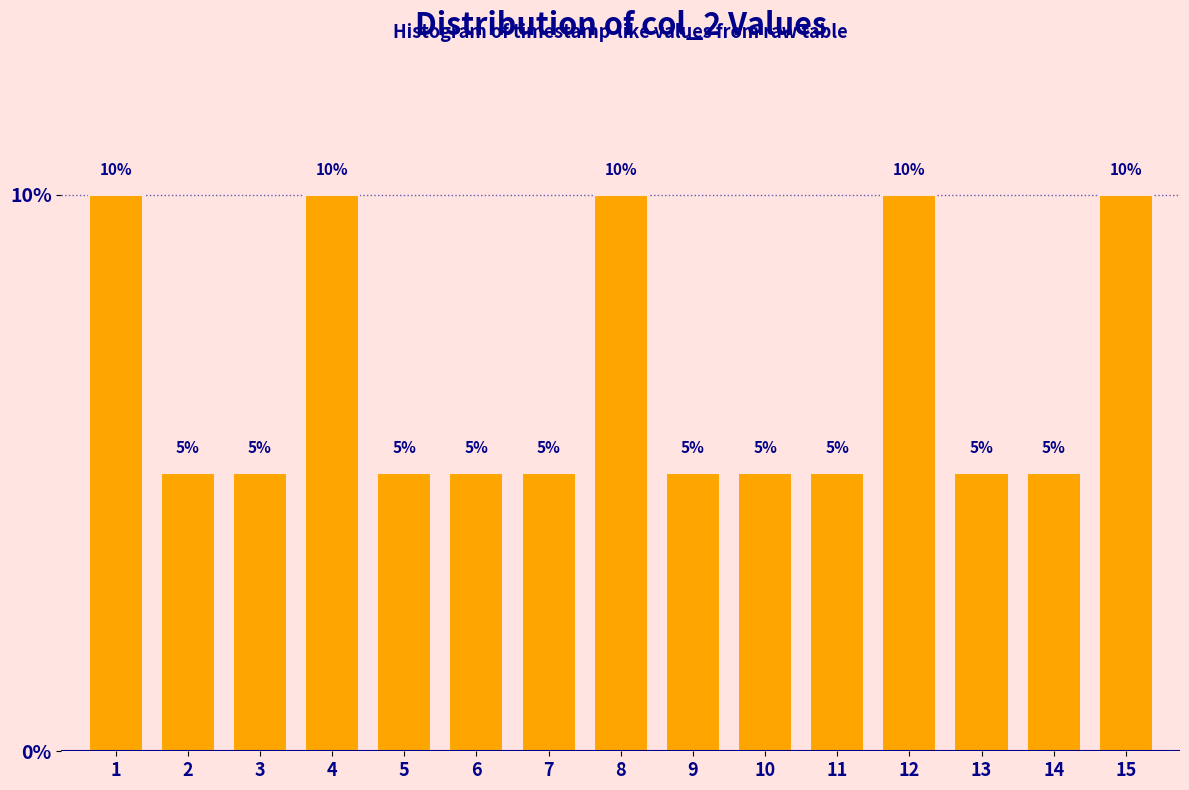

Reading right to left, what are all the values shown in this chart?

10	5	5	10	5	5	5	10	5	5	5	10	5	5	10